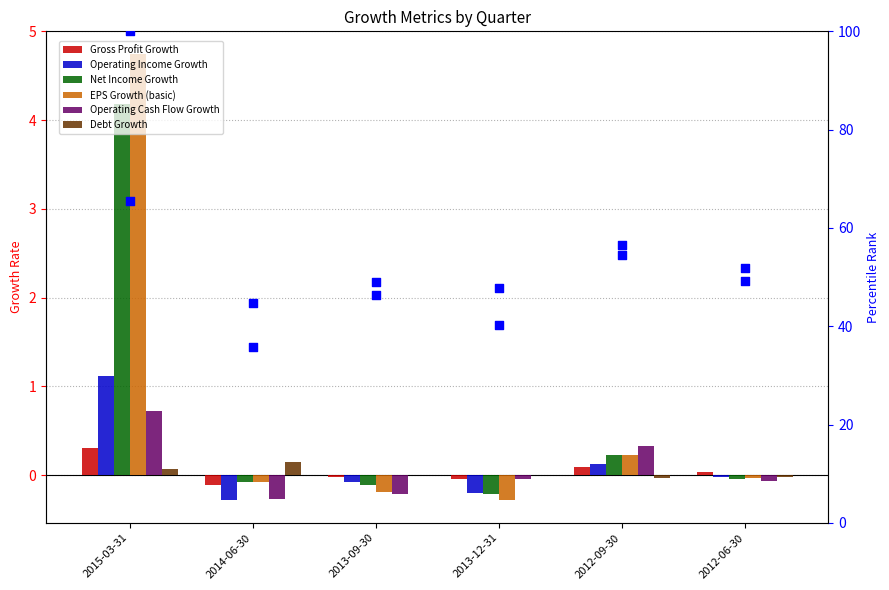

What is the total value across all series at 2013-12-31?

-0.8